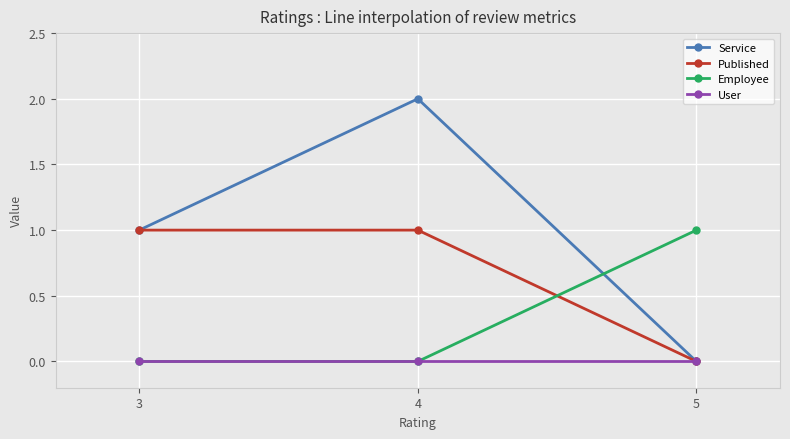

How many distinct data groups are displayed?

4